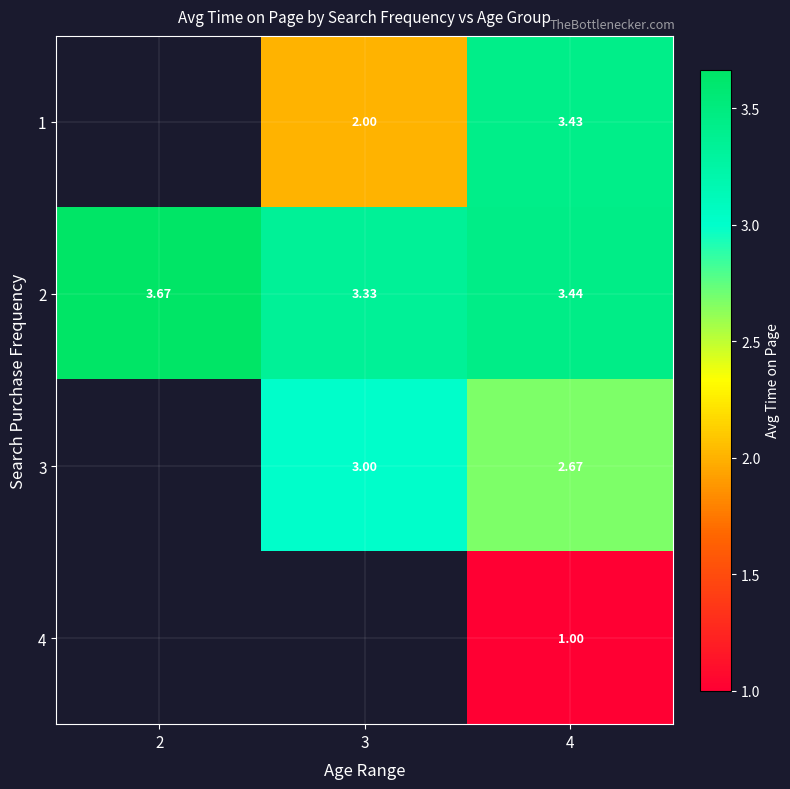

Is the value of 3 at 3 greater than the value of 4 at 4?

Yes